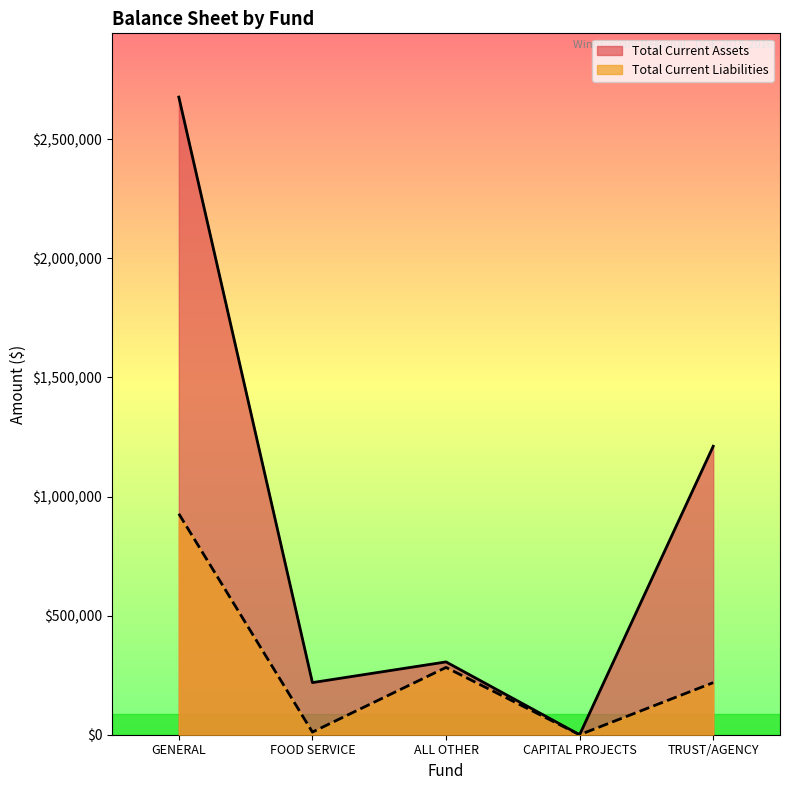

What is the sum of all Total Current Assets values?

4412398.2